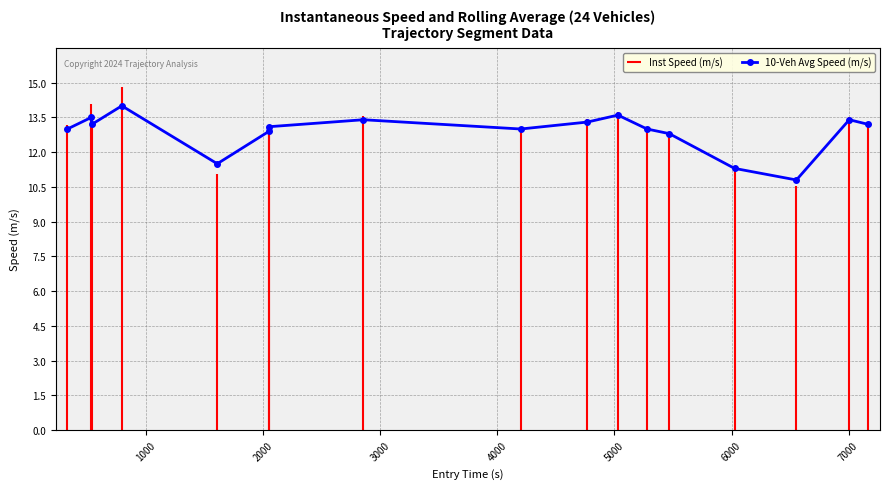

What is the value of the 10-Veh Avg Speed (m/s) point at the 3rd from the left?

13.2